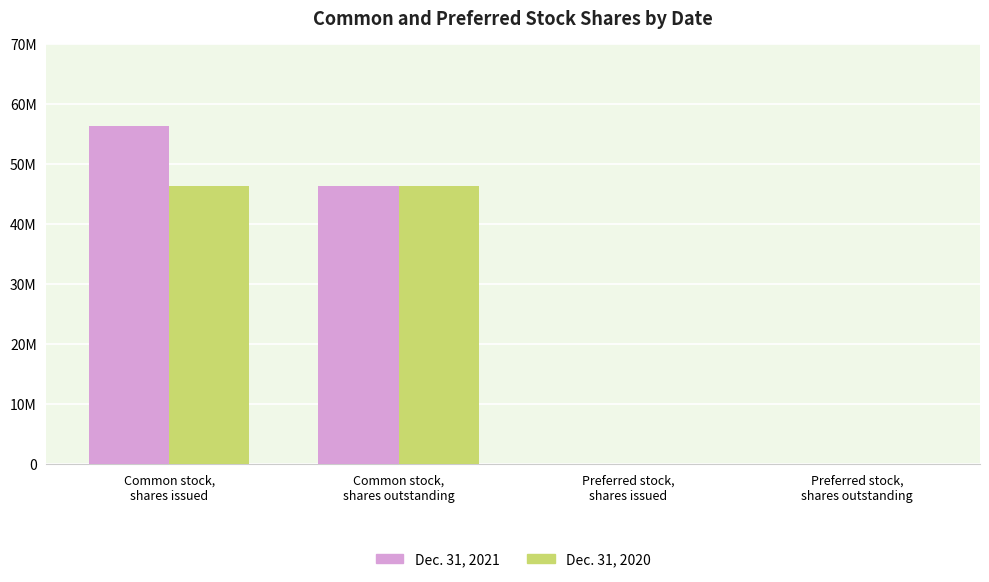

What are all the series names shown in the legend?

Dec. 31, 2021, Dec. 31, 2020